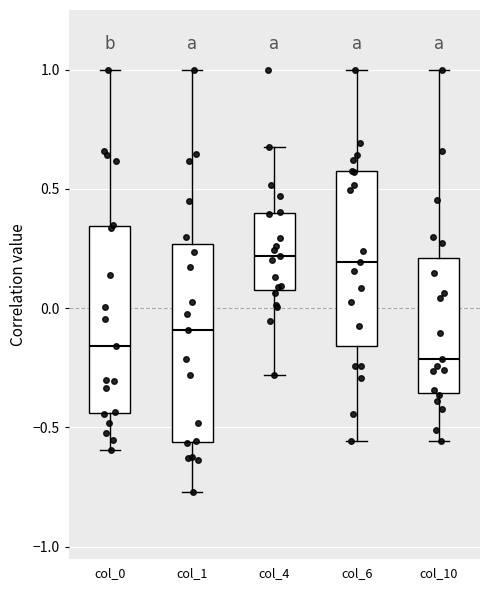

Reading left to right, transcribe this box plot: for each box, give where its median line is, the range the box spans, and where its two whiskers end, as read against the y-axis. The values are not printed on the chart, so give them approximately, as read against the axis.

col_0: median -0.15, box -0.45 to 0.35, whiskers -0.60 to 1.00
col_1: median -0.10, box -0.55 to 0.25, whiskers -0.75 to 1.00
col_4: median 0.20, box 0.10 to 0.40, whiskers -0.30 to 0.70
col_6: median 0.20, box -0.15 to 0.55, whiskers -0.55 to 1.00
col_10: median -0.20, box -0.35 to 0.20, whiskers -0.55 to 1.00